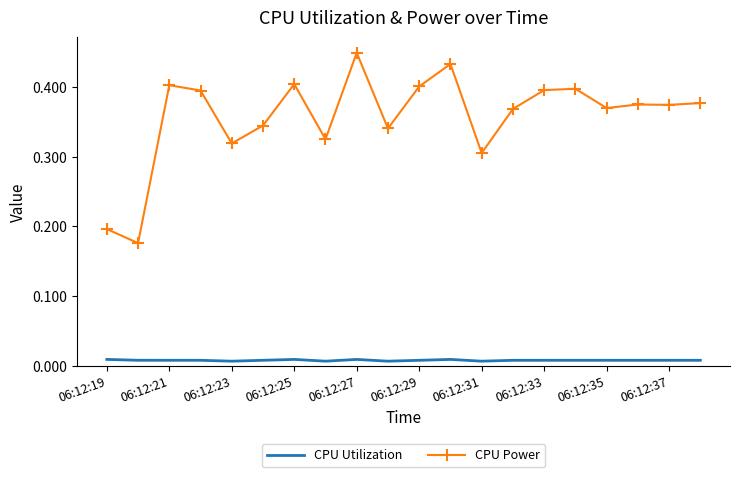

Which series has the largest range (max minus min)?

CPU Power